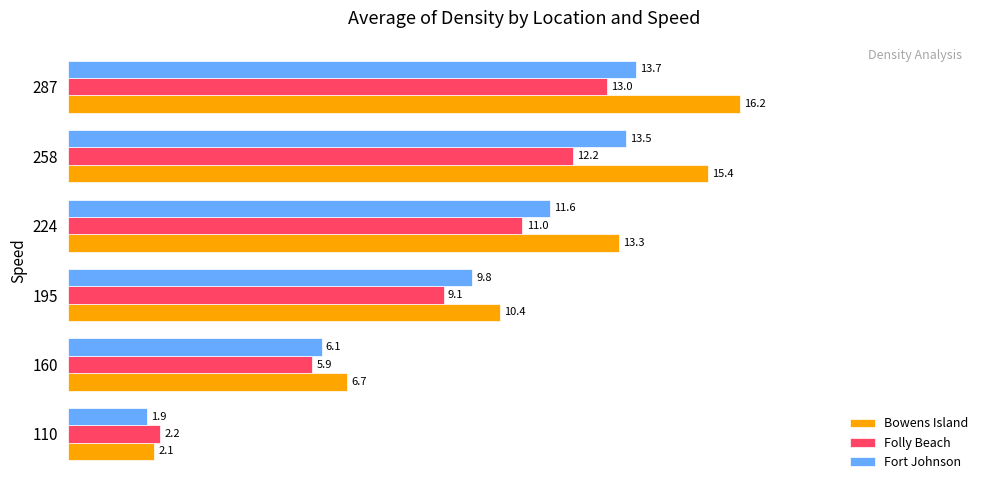

What is the difference between the highest and lowest values at 287?

3.2